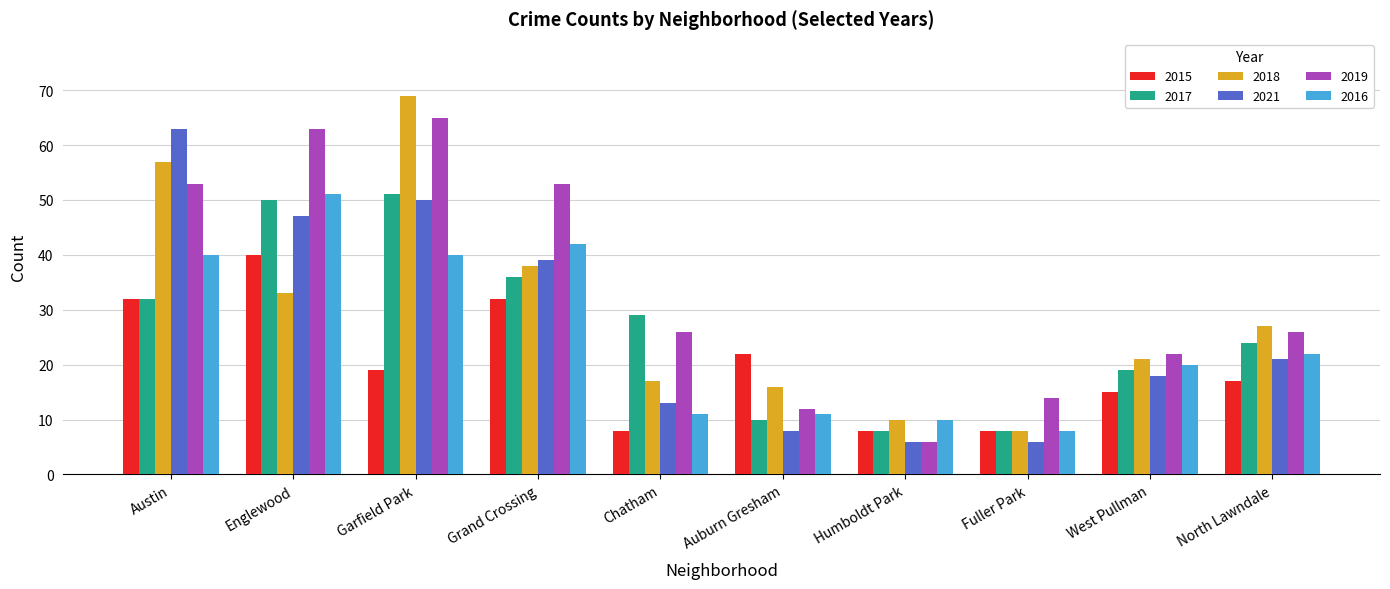

Are the bars horizontal?

No